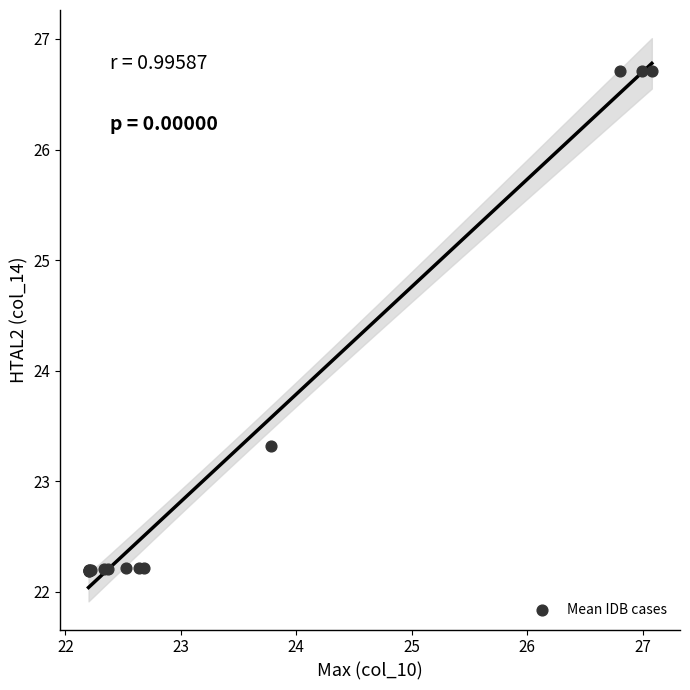

What Y value in the scatter plot is closest to 24?

23.3